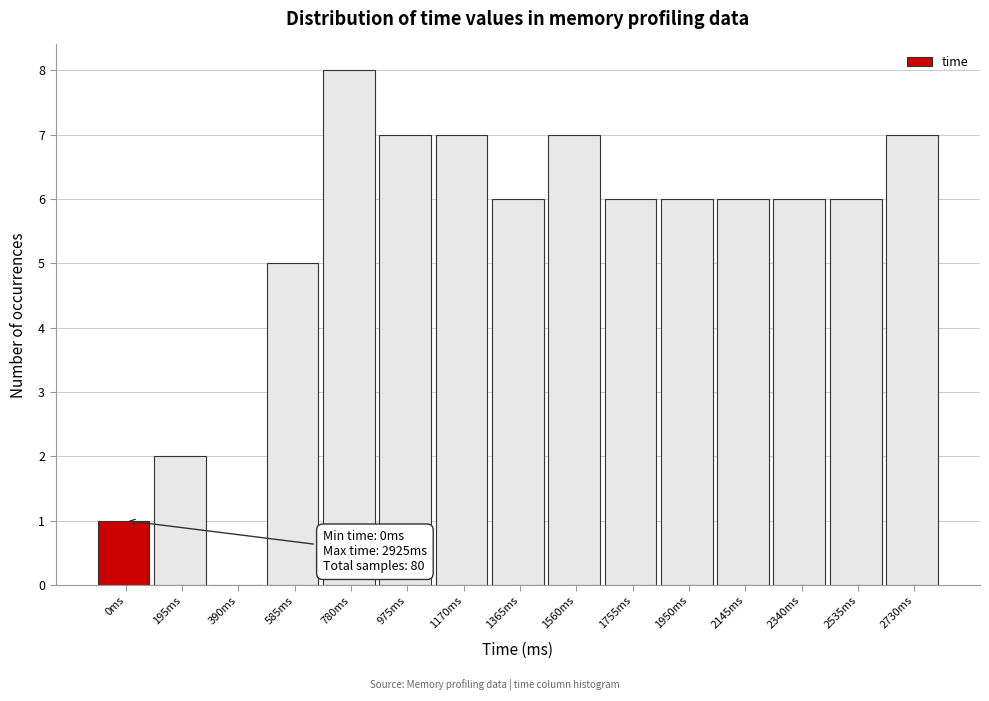

Reading right to left, extract all data points from this chart.

2730ms=7	2535ms=6	2340ms=6	2145ms=6	1950ms=6	1755ms=6	1560ms=7	1365ms=6	1170ms=7	975ms=7	780ms=8	585ms=5	390ms=0	195ms=2	0ms=1